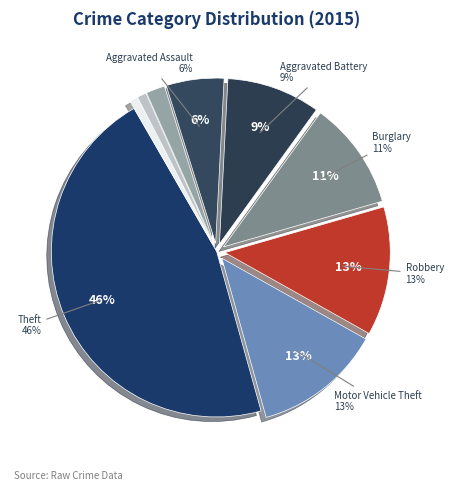

Count the number of slices in the pie.

9